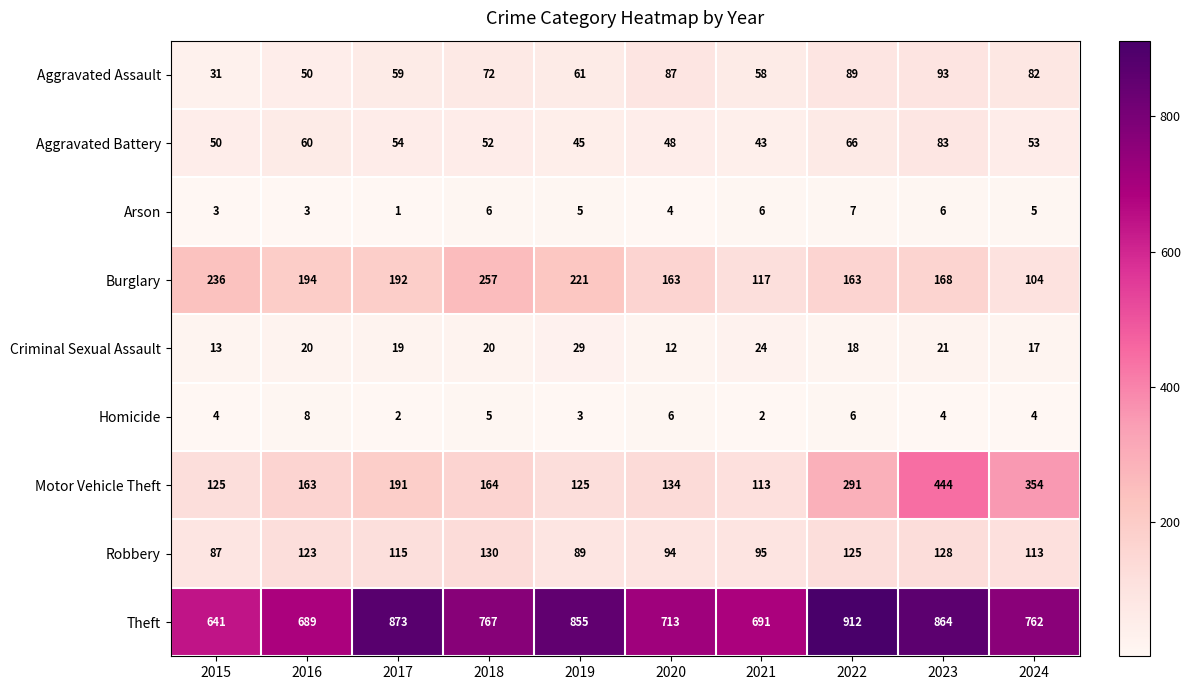

The value of Burglary at 2018 is 391. True or false?

False